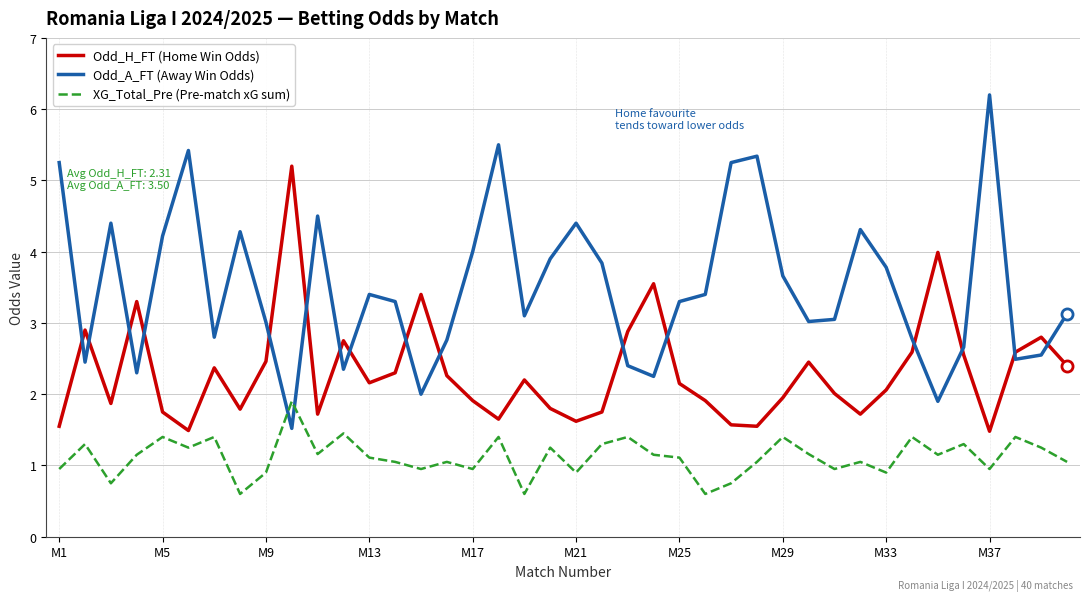

What is the average value of the Odd_H_FT (Home Win Odds) series?

2.3